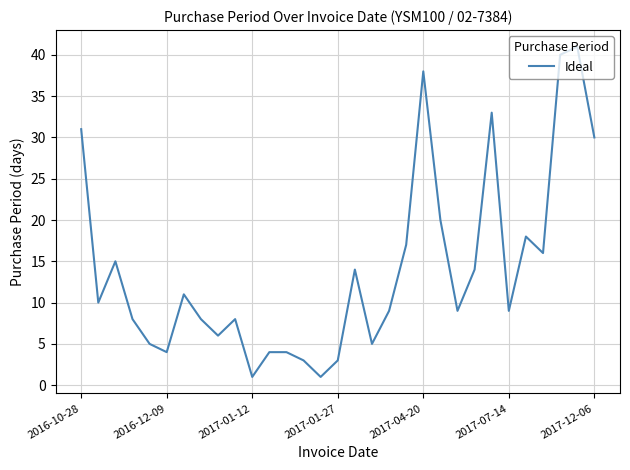

What is the difference between the maximum and minimum values?

40